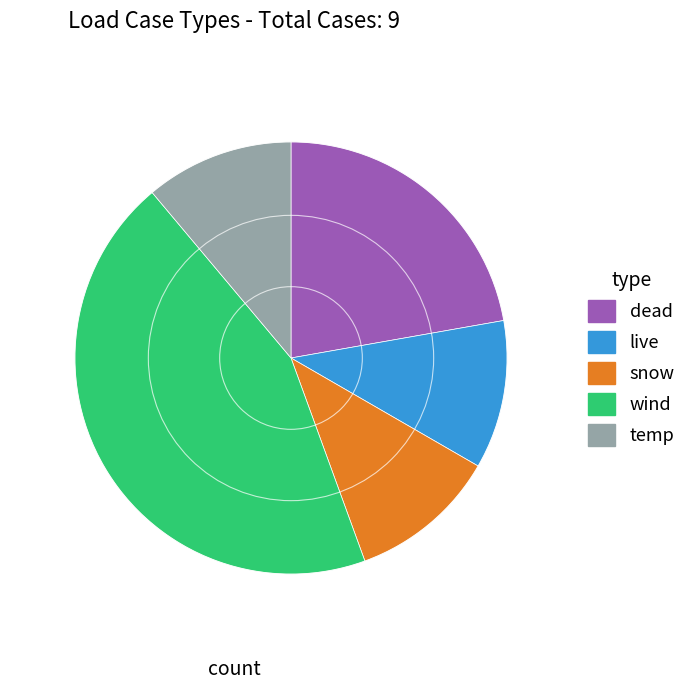

True or false: wind accounts for 56% of the total.

False